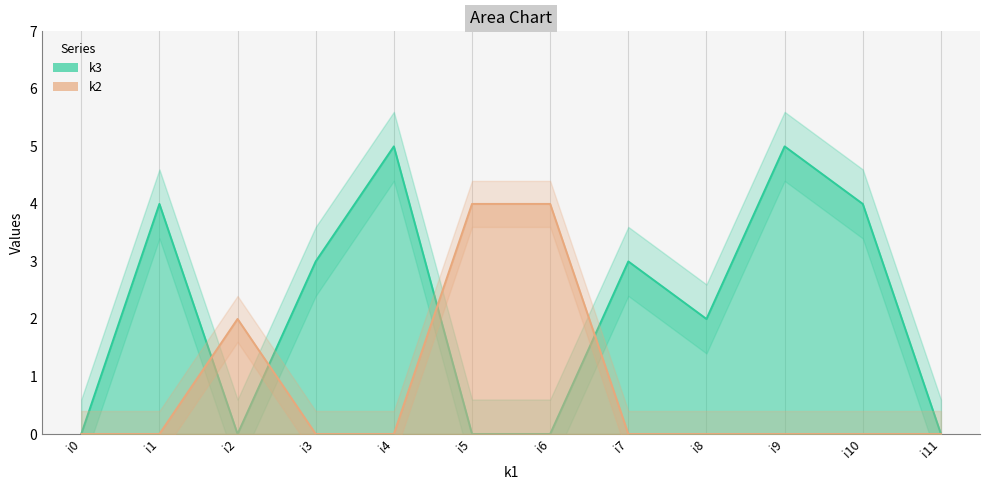

Where is the first local maximum for k2?

i2